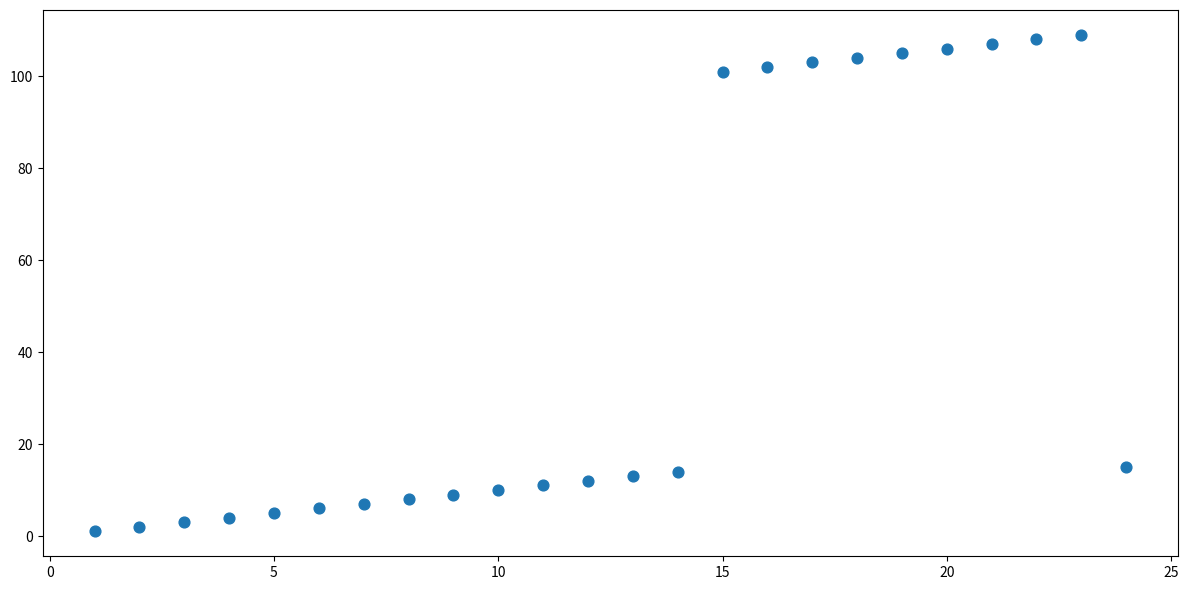

What is the range of X values (max minus min)?

23